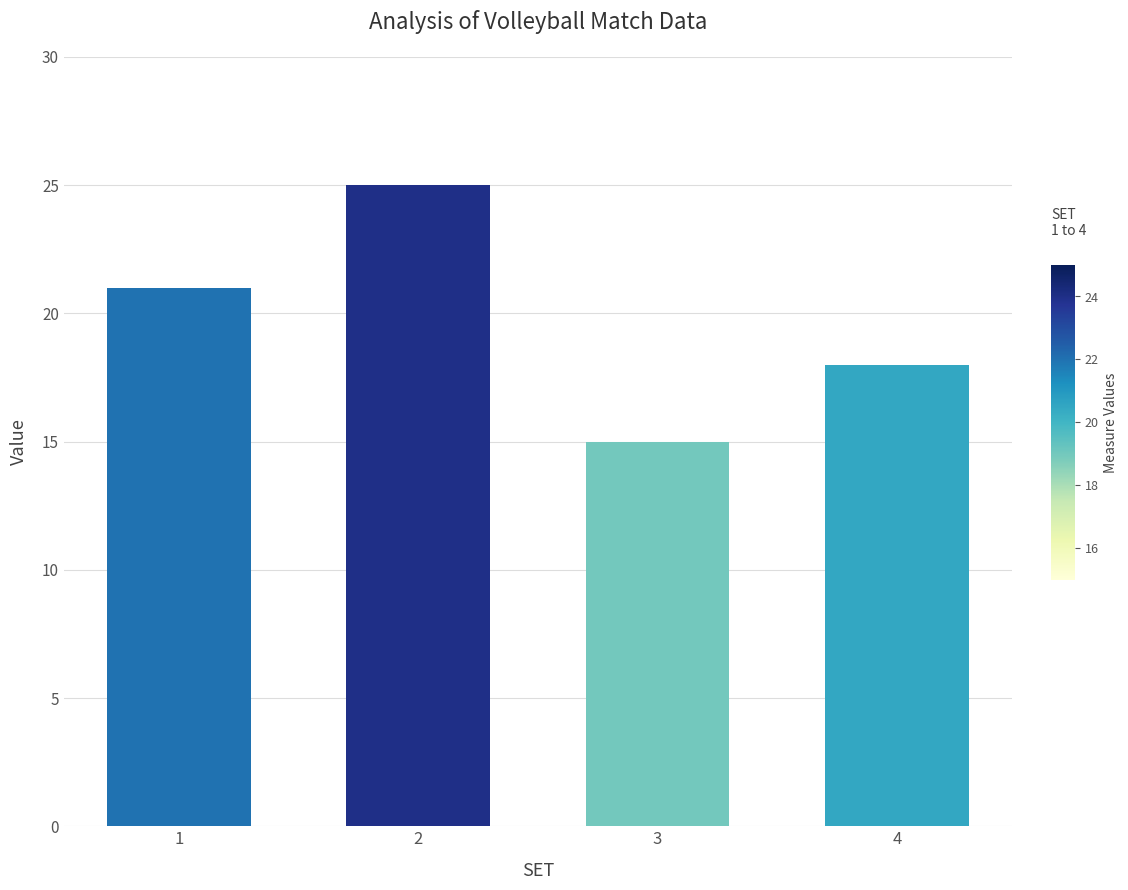

Rank the categories by value from lowest to highest.

3, 4, 1, 2